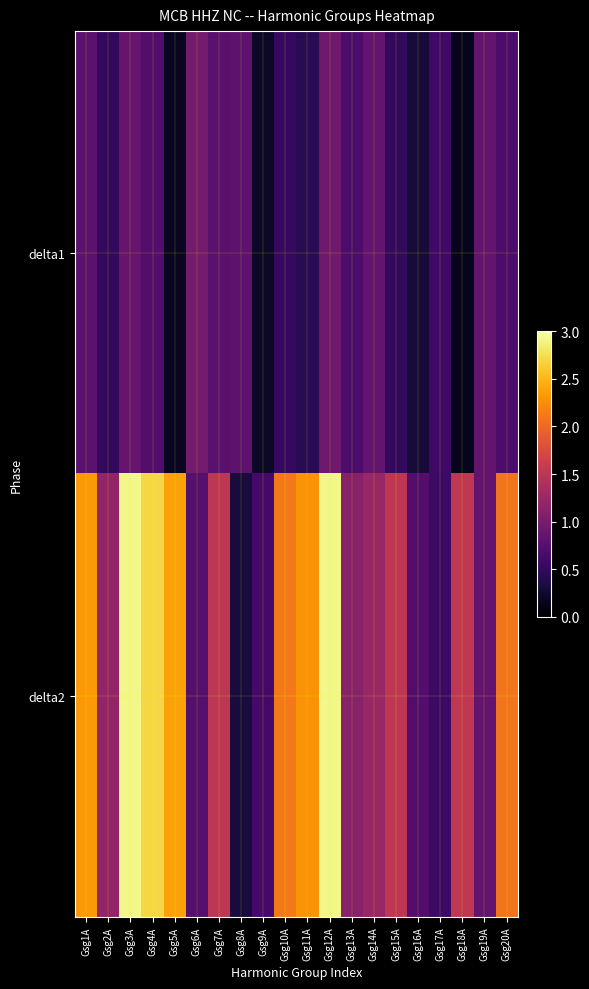

List the series in order of their overall mean, highest first.

delta2, delta1